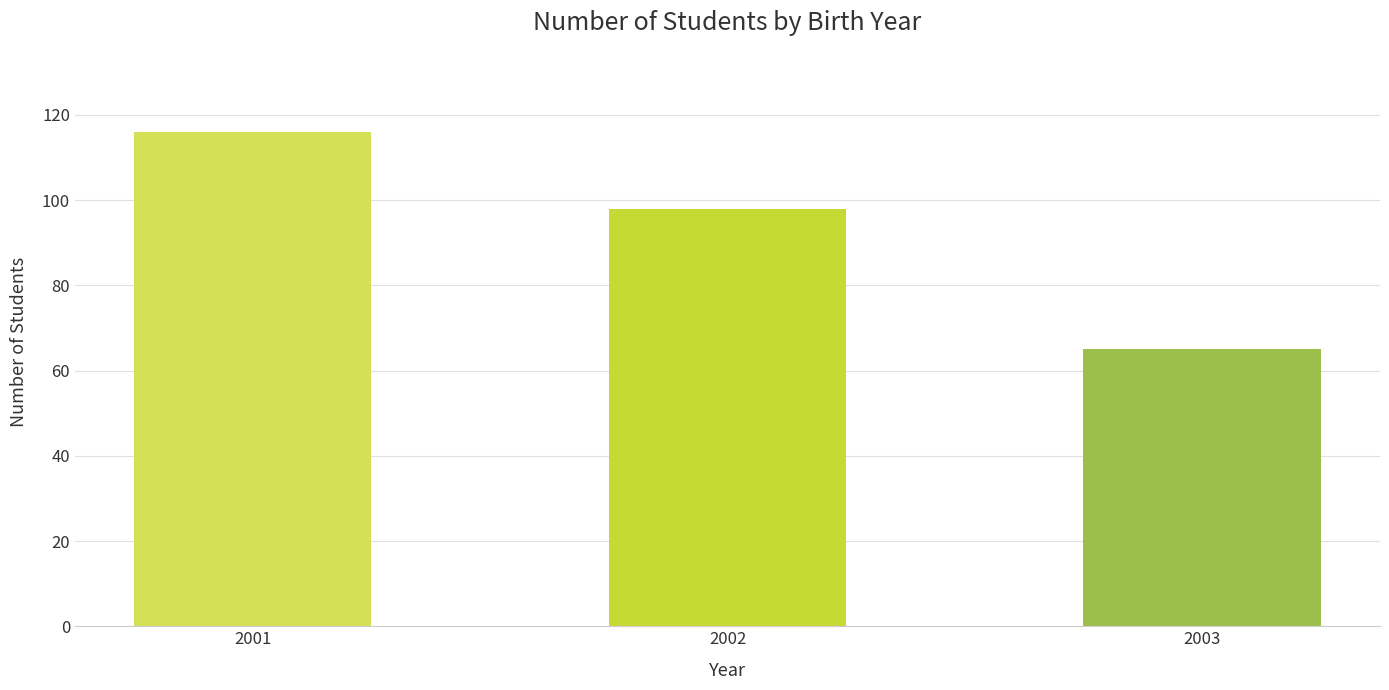

What is the difference between the values at 2003 and 2002?

33